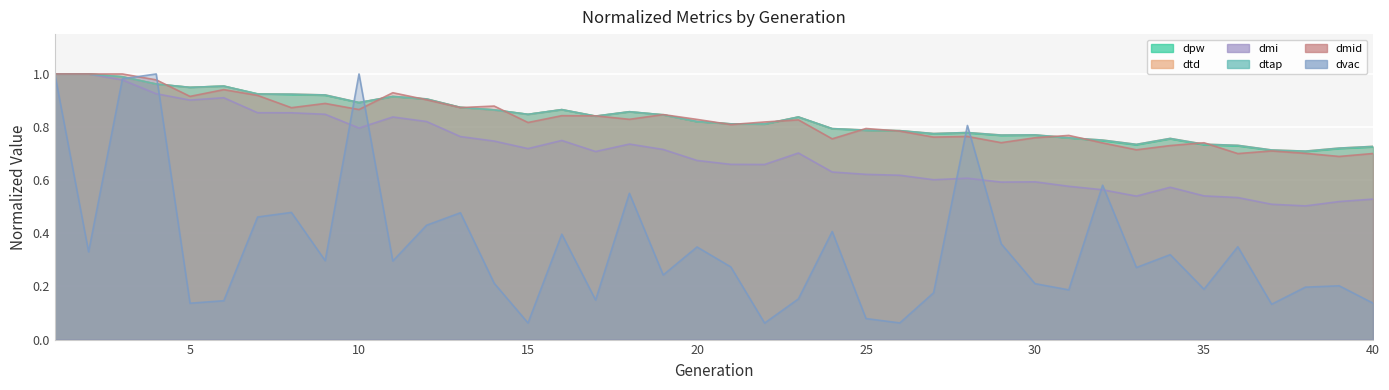

Which series ends up on top after the final intersection of dmi and dvac?

dmi